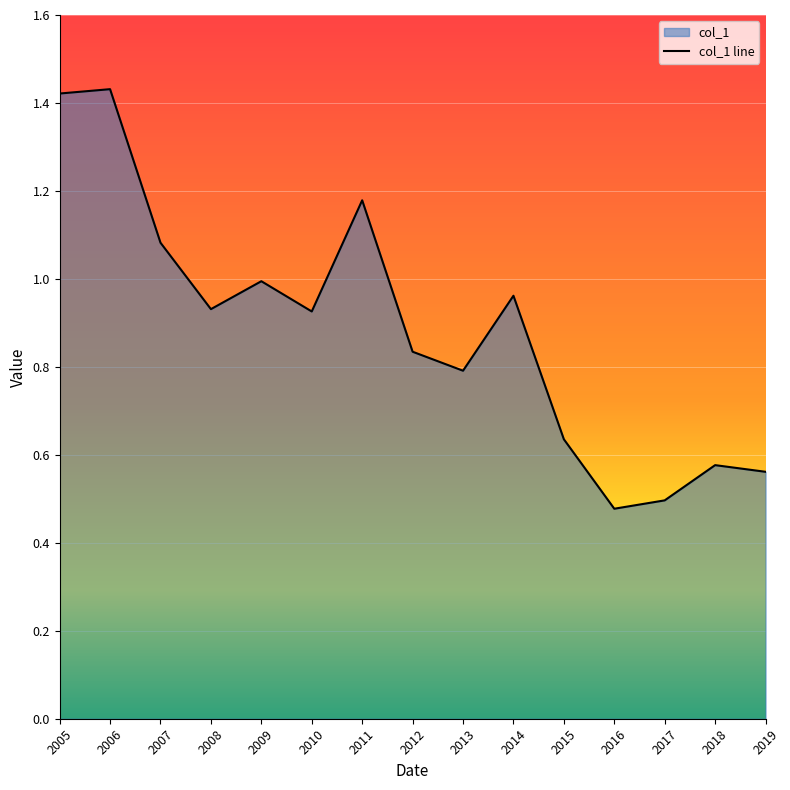

Is it true that the value at 2017 is 0.3?

False